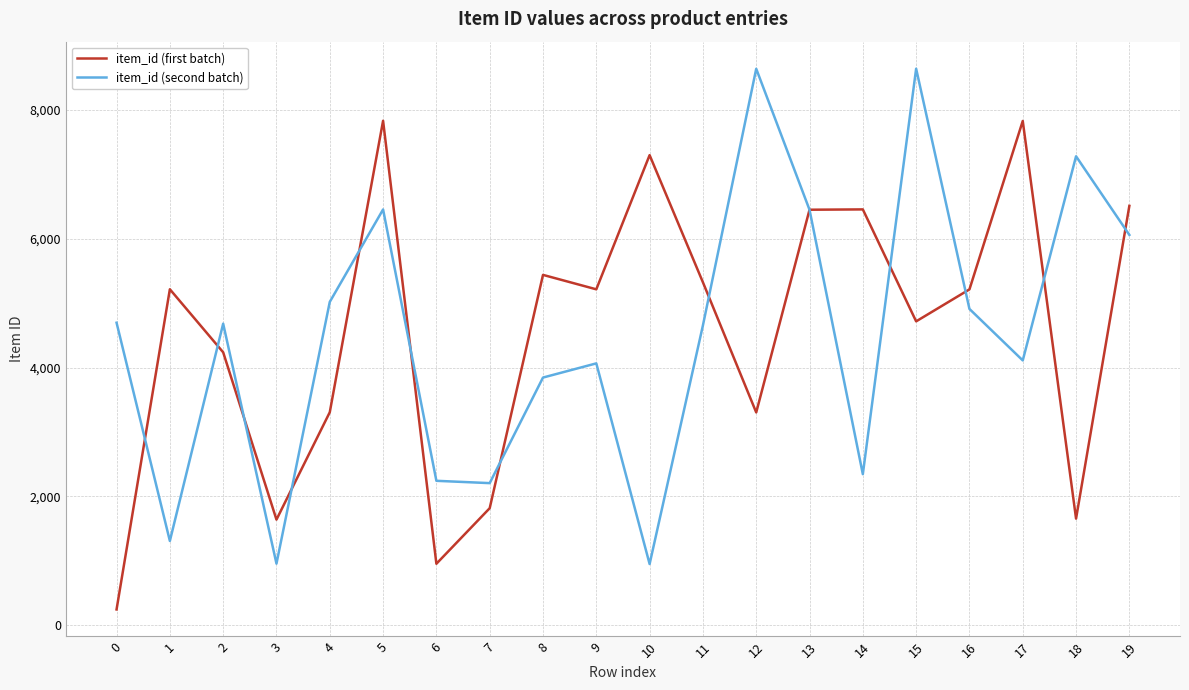

Where is item_id (first batch) nearest to the value 4038?

2